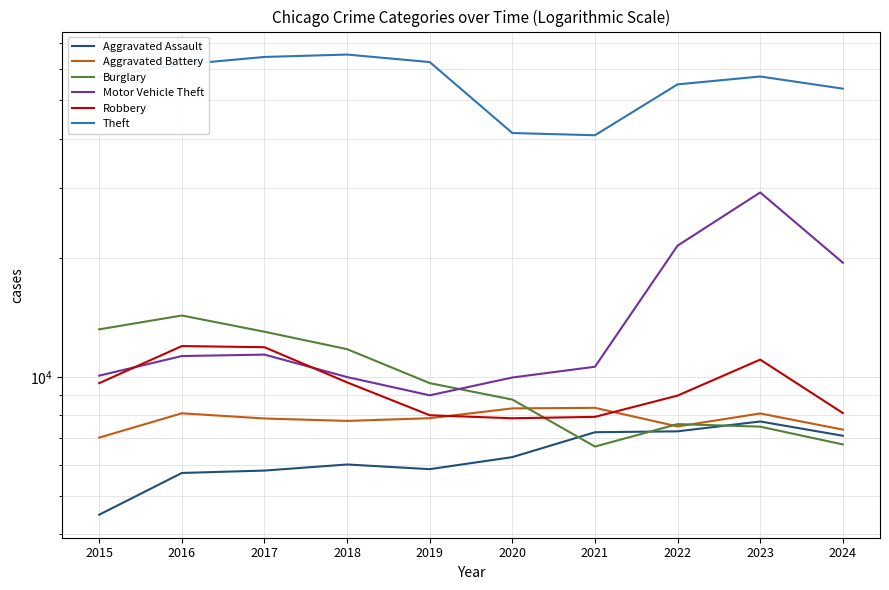

Does the chart have visible grid lines?

Yes